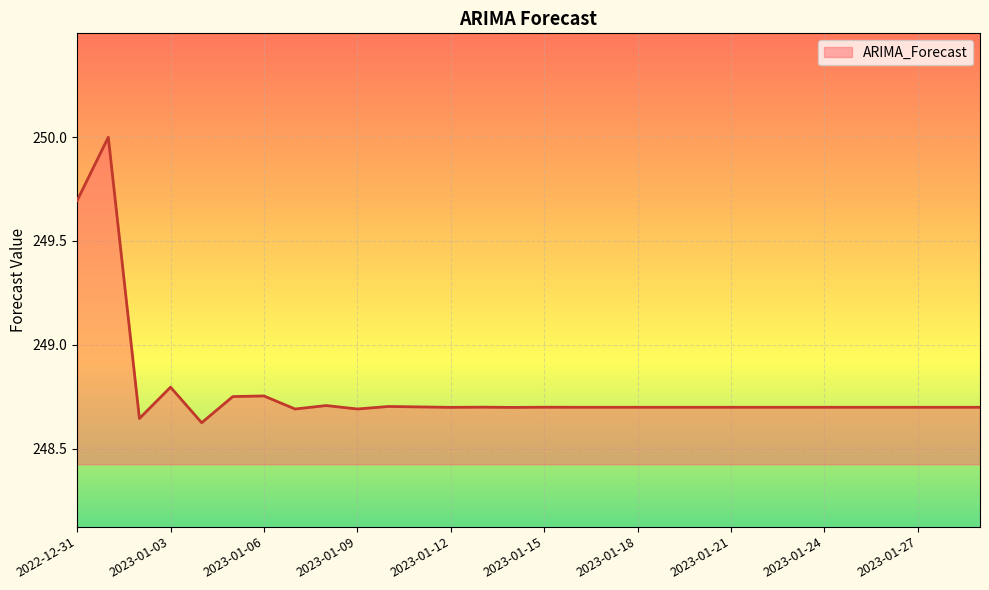

What is the difference between the maximum and minimum values?

1.4